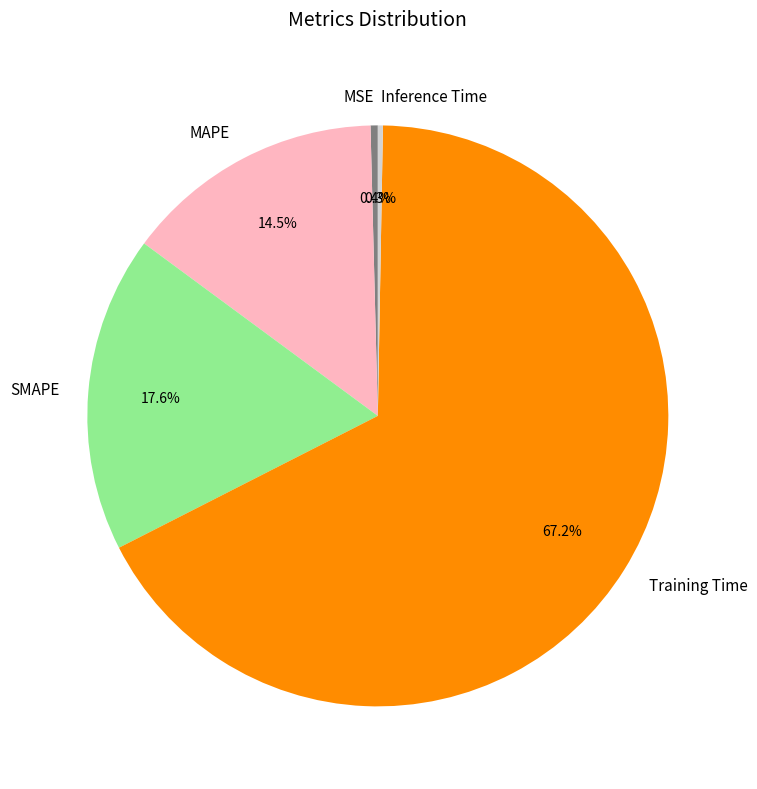

Which has a higher value, Inference Time or Training Time?

Training Time